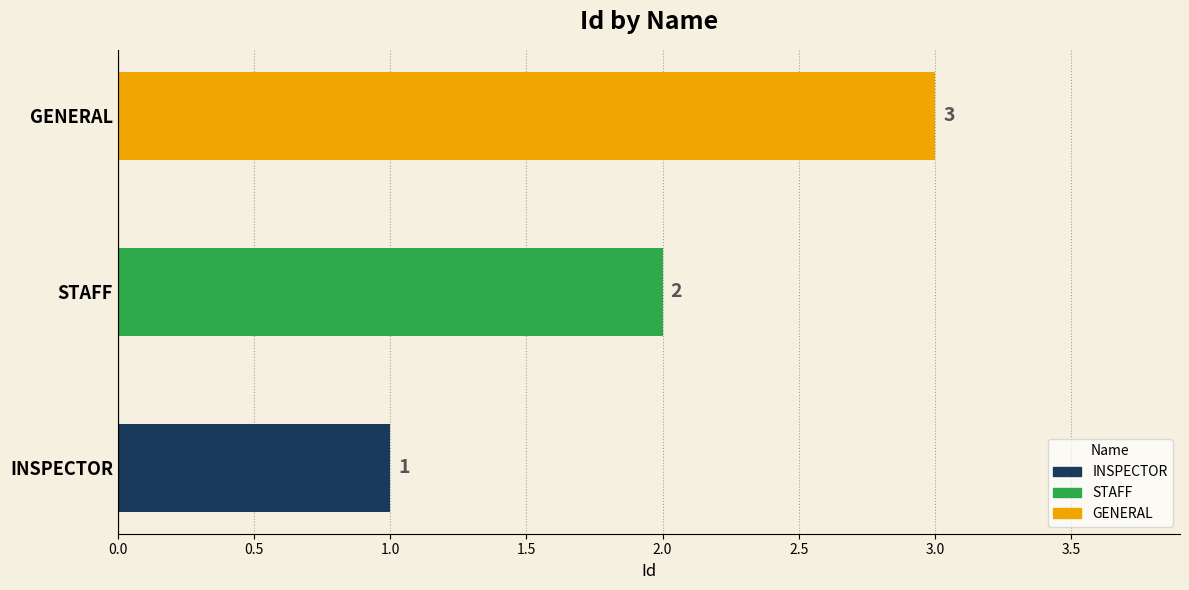

Is it true that the value at STAFF is 1?

False